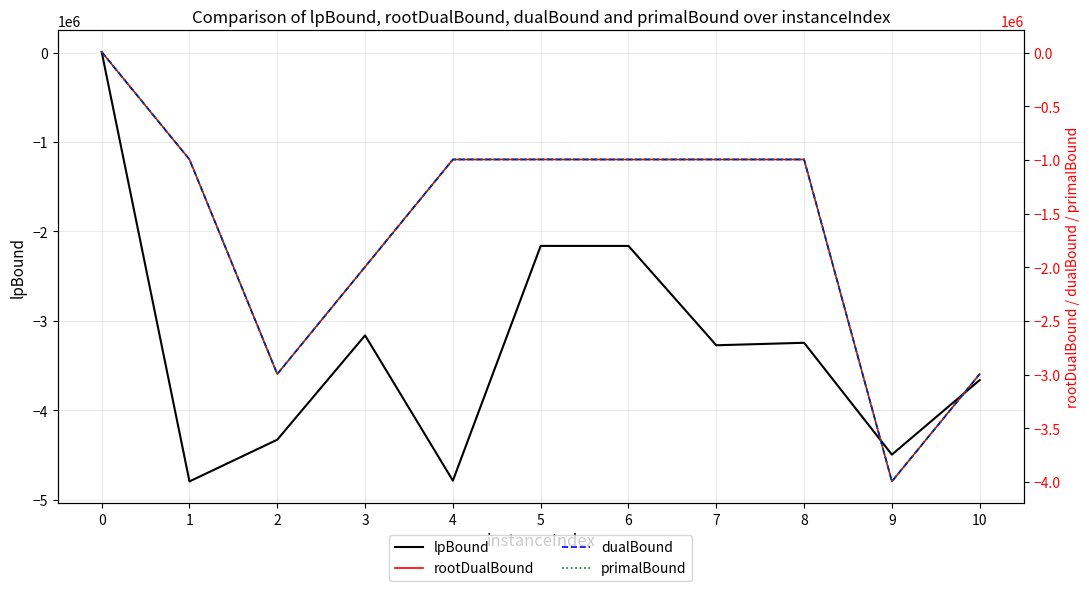

How many values in the rootDualBound series exceed -995567?

5